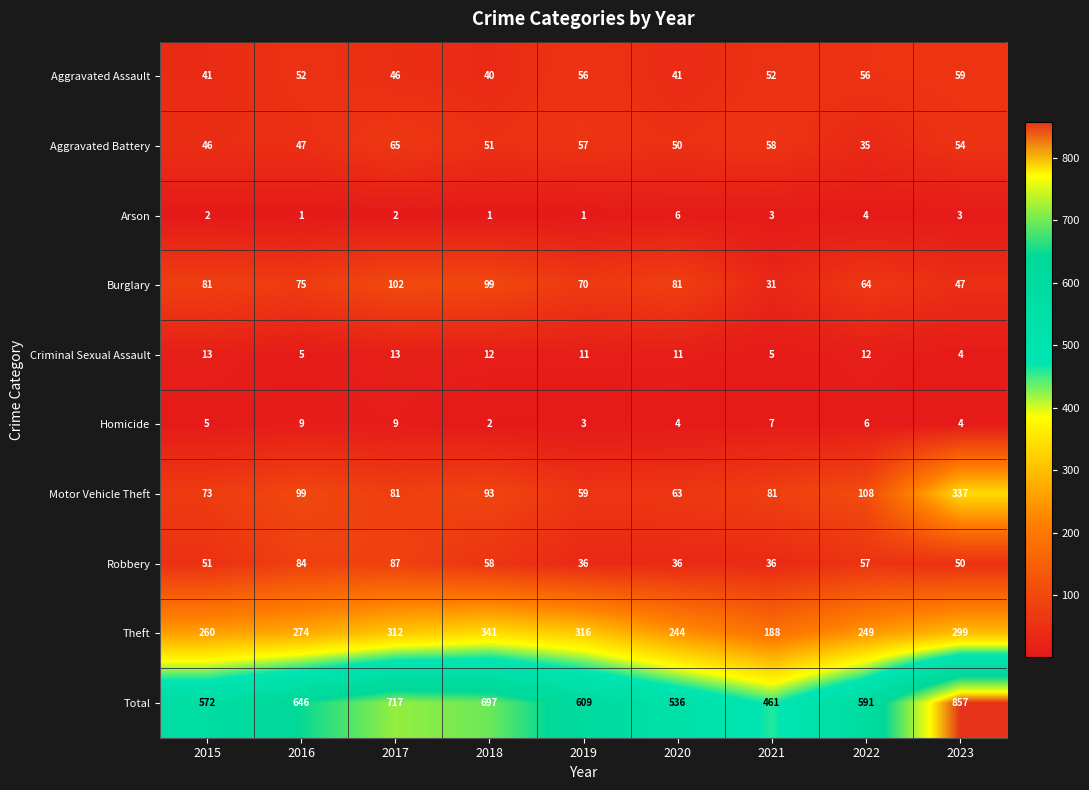

What is the difference between the Theft values at 2022 and 2020?

5